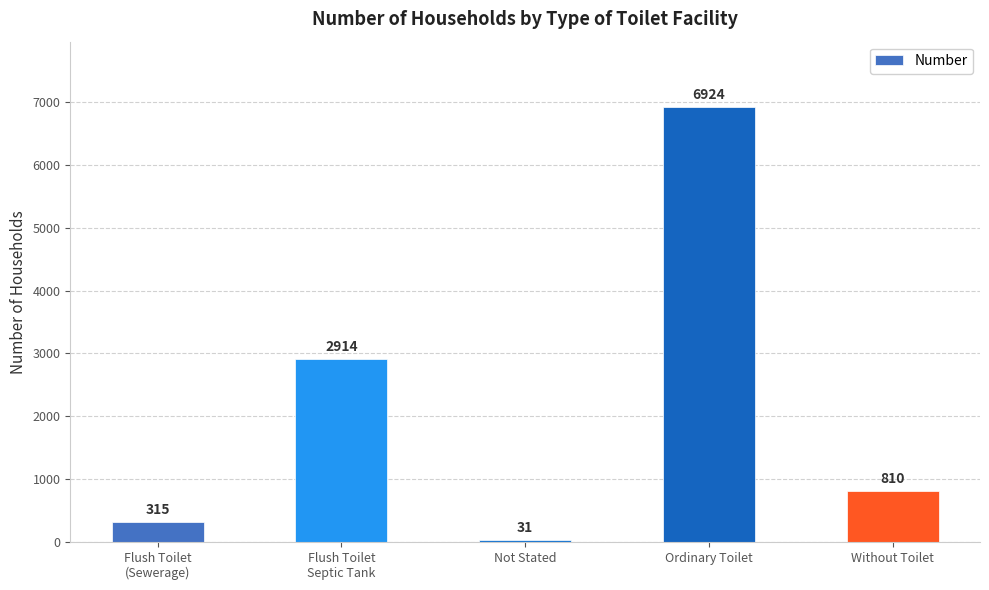

What position from the right is Flush Toilet
(Sewerage)?

5